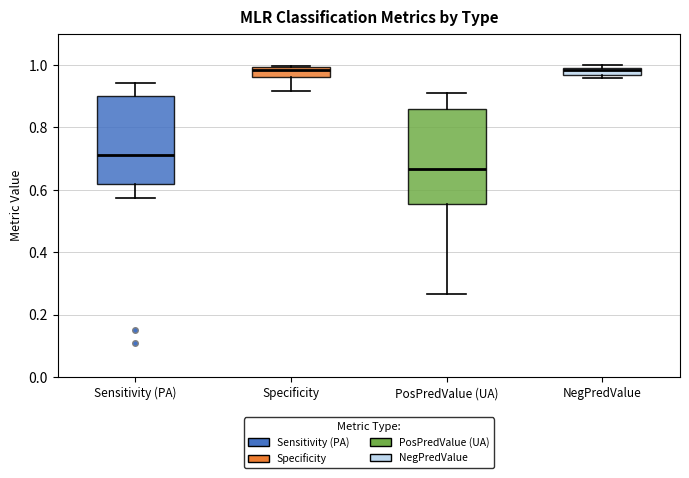

Which box is the tallest, from its lower edge to its upper edge?

PosPredValue (UA)